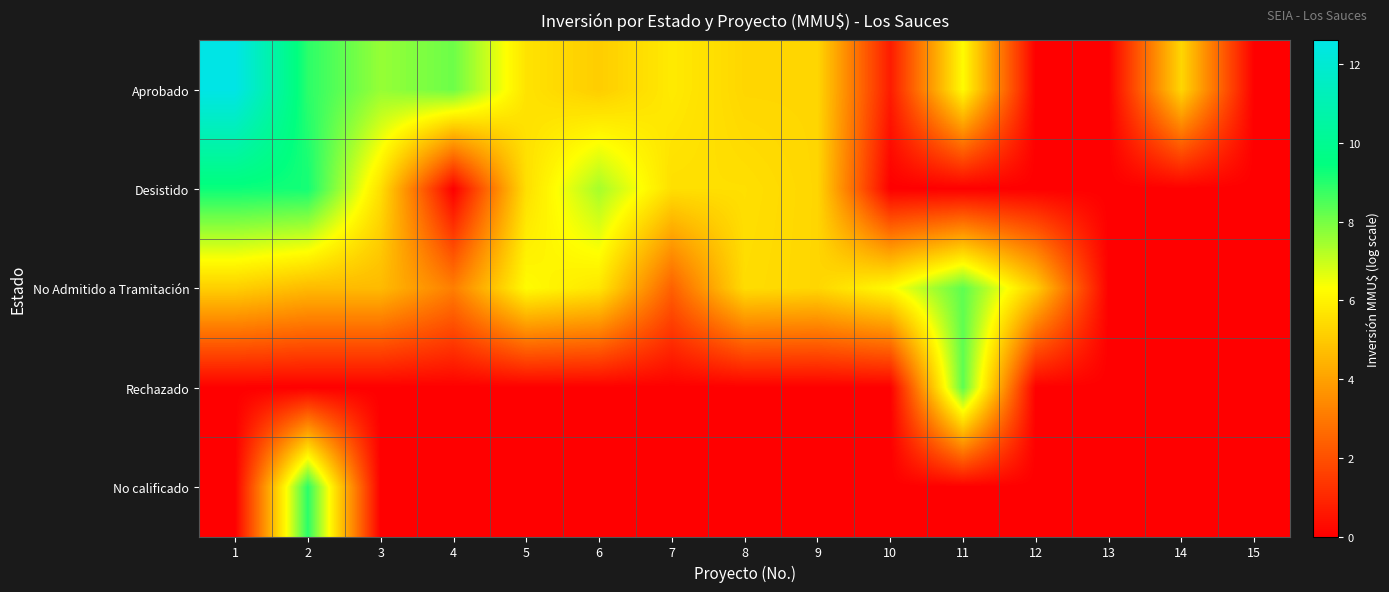

Reading left to right, transcribe all the data shown in this chart.

Aprobado: 1=12.6	2=8.9	3=7.6	4=8.1	5=5.6	6=5.1	7=5.8	8=5.3	9=5.3	10=0.7	11=6.2	12=0.0	13=0.0	14=5.3	15=0.0
Desistido: 1=9.3	2=9.2	3=5.5	4=0.0	5=5.5	6=7.4	7=5.5	8=5.5	9=5.3	10=0.0	11=0.0	12=0.0	13=0.0	14=0.0	15=0.0
No Admitido a Tramitación: 1=5.1	2=4.6	3=4.6	4=3.1	5=6.2	6=5.7	7=2.4	8=5.5	9=5.3	10=6.2	11=8.3	12=5.1	13=0.0	14=0.0	15=0.0
Rechazado: 1=0.0	2=0.0	3=0.0	4=0.0	5=0.0	6=0.0	7=0.0	8=0.0	9=0.0	10=0.0	11=8.3	12=0.0	13=0.0	14=0.0	15=0.0
No calificado: 1=0.0	2=8.9	3=0.0	4=0.0	5=0.0	6=0.0	7=0.0	8=0.0	9=0.0	10=0.0	11=0.0	12=0.0	13=0.0	14=0.0	15=0.0